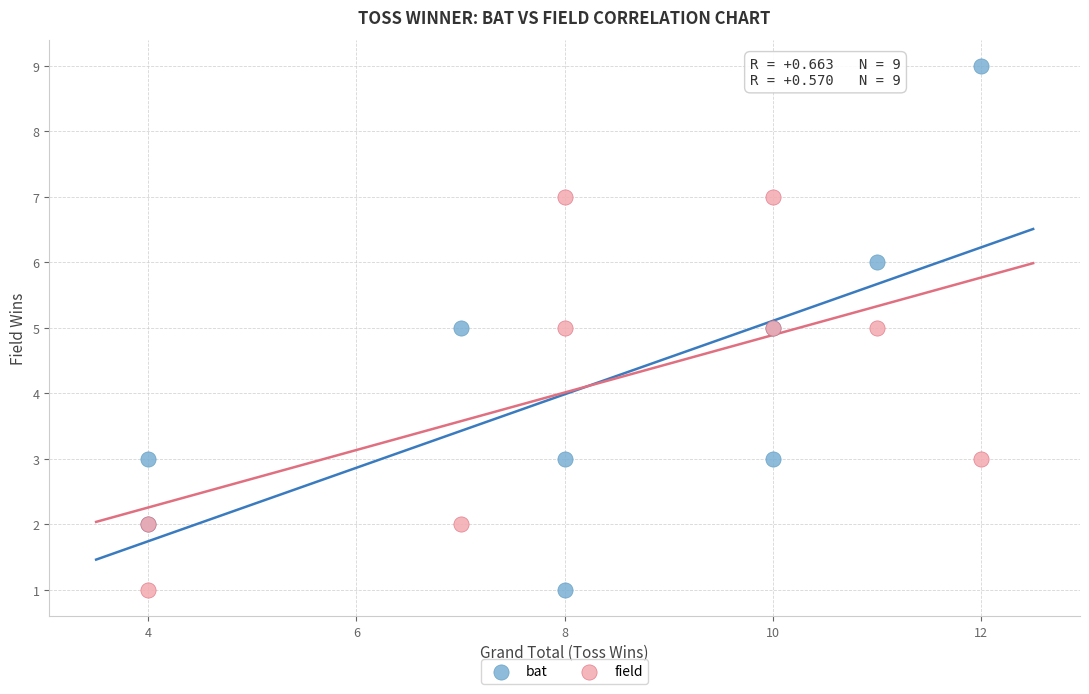

Which series reaches the maximum Y coordinate?

bat